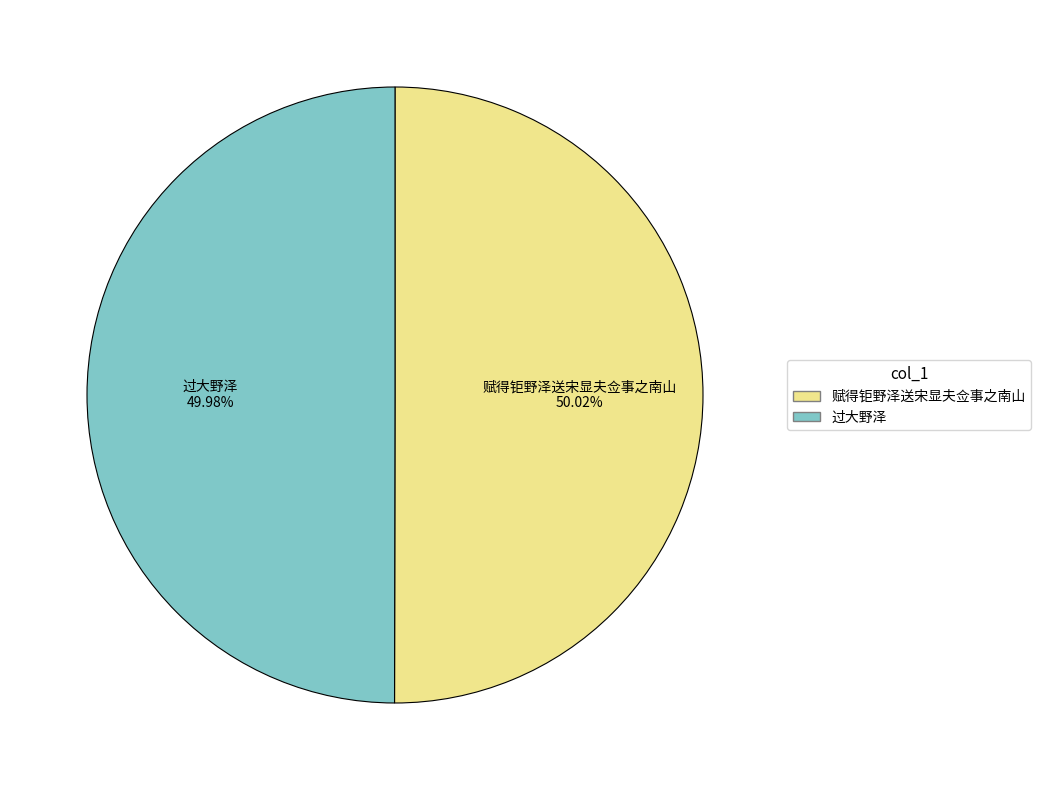

True or false: 过大野泽 accounts for 56% of the total.

False